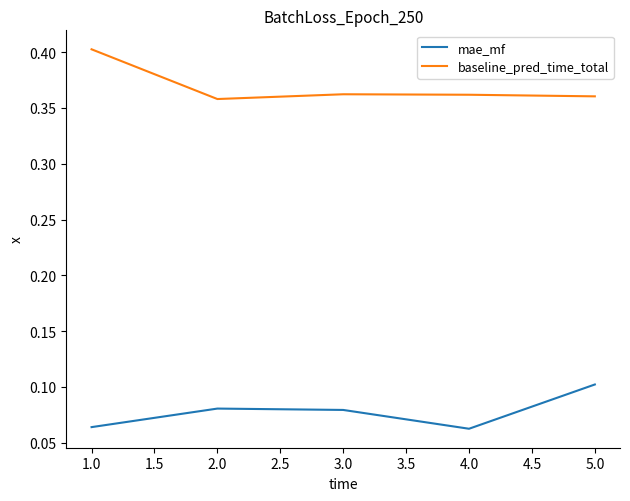

Which category has the highest value across all series?

1.0